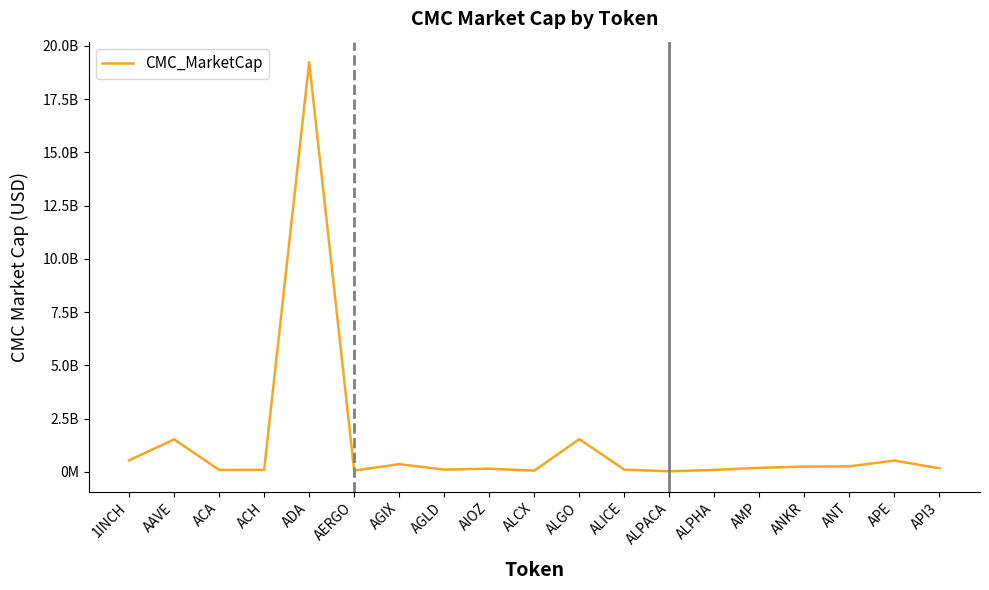

What is the label of the 13th point from the left?

ALPACA